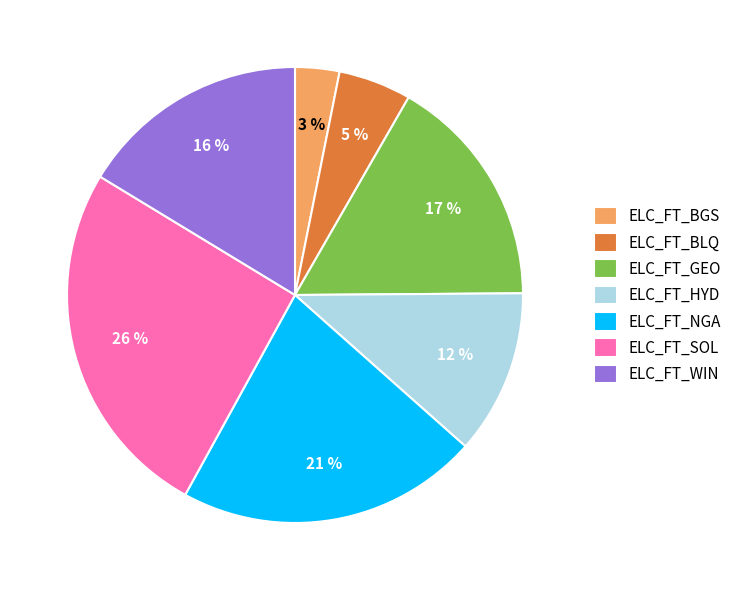

Combined, do ELC_FT_GEO and ELC_FT_BGS account for over 50%?

No